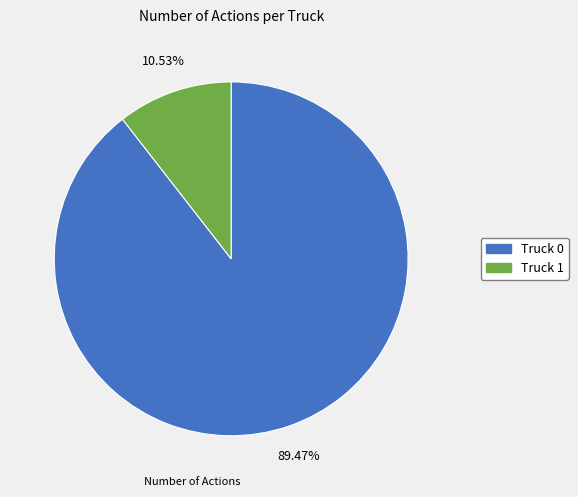

Which slice is the smallest?

Truck 1